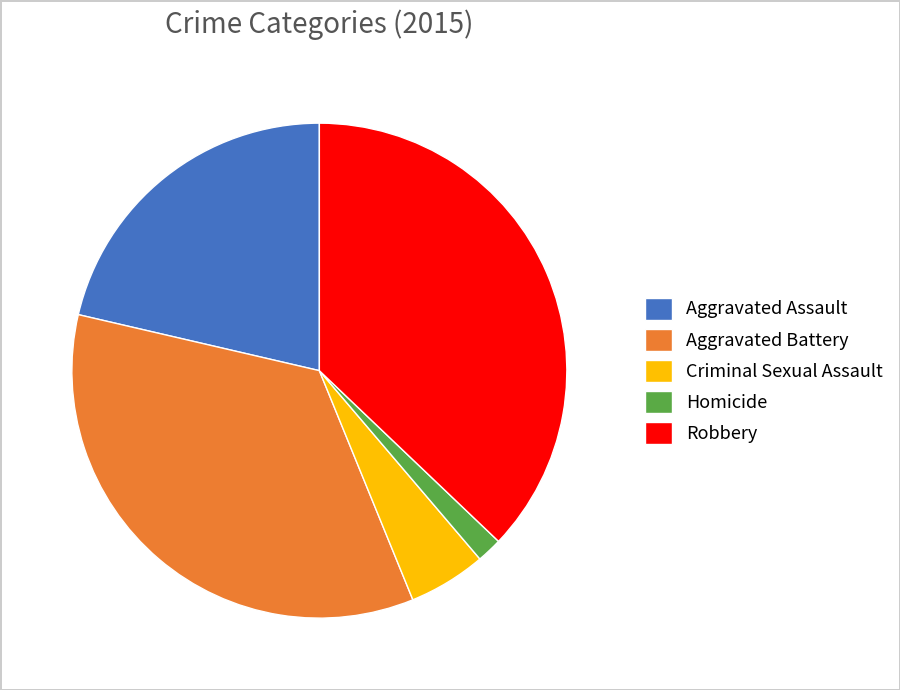

Combined, do Criminal Sexual Assault and Robbery account for over 50%?

No